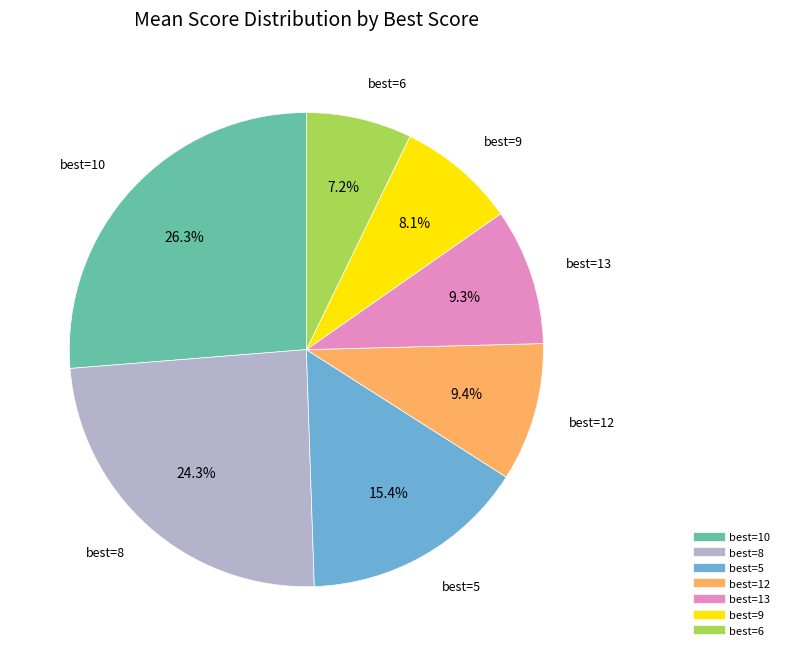

Is there any slice that represents more than half of the pie?

No